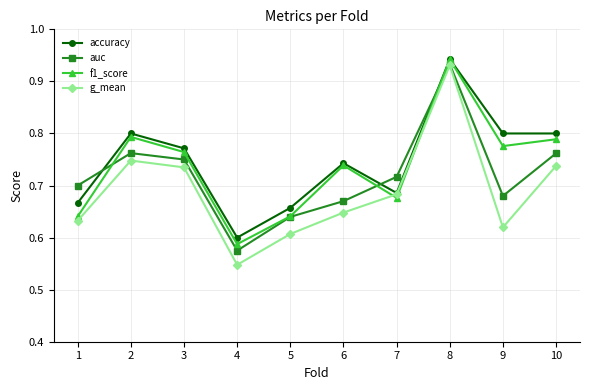

At which category does auc reach its first local peak?

2